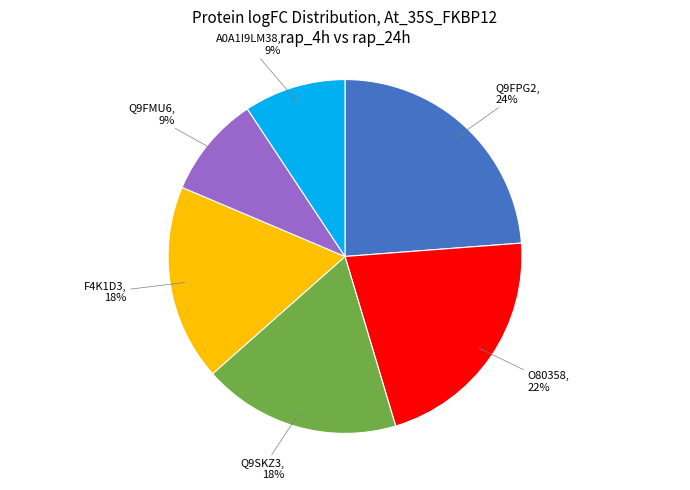

What is the ratio of the value at Q9FMU6 to the value at Q9FPG2?

0.4